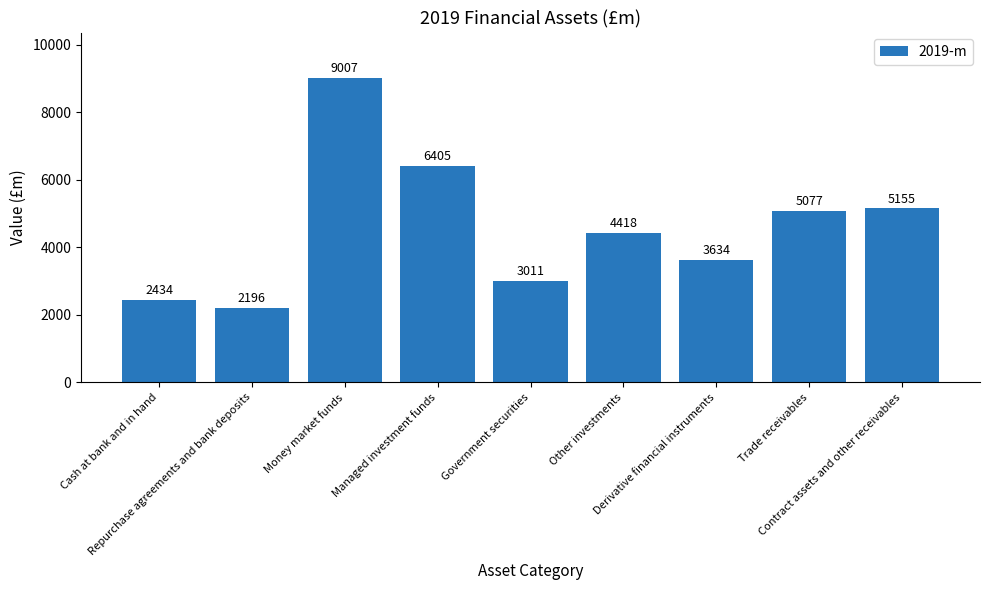

Reading left to right, what are all the values shown in this chart?

Cash at bank and in hand=2434	Repurchase agreements and bank deposits=2196	Money market funds=9007	Managed investment funds=6405	Government securities=3011	Other investments=4418	Derivative financial instruments=3634	Trade receivables=5077	Contract assets and other receivables=5155